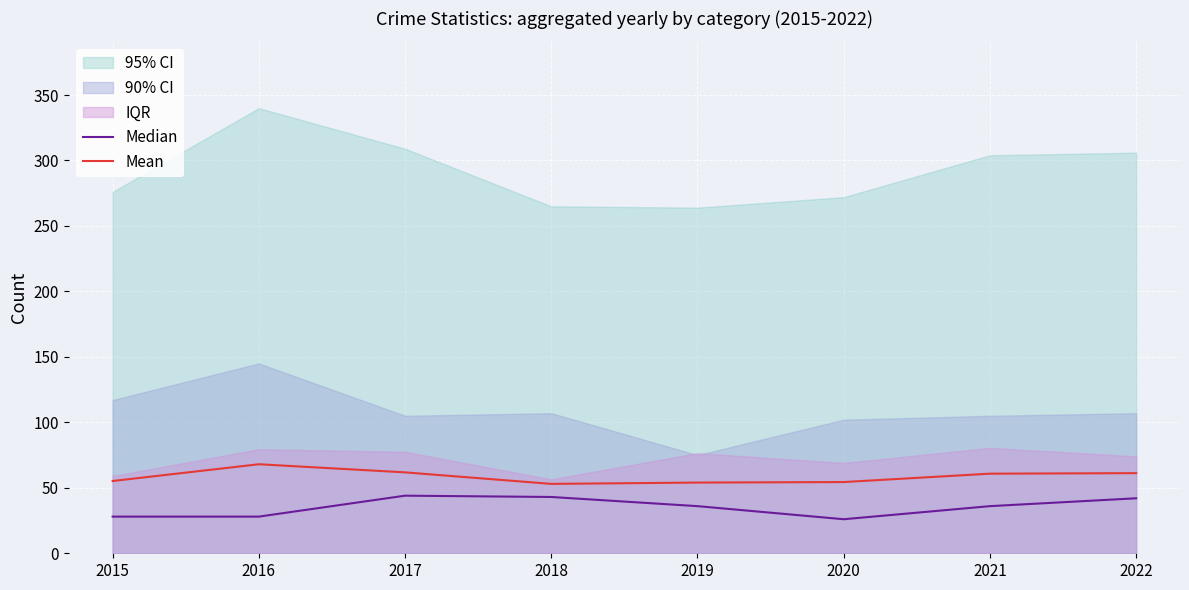

Which series has the widest spread of values?

Median